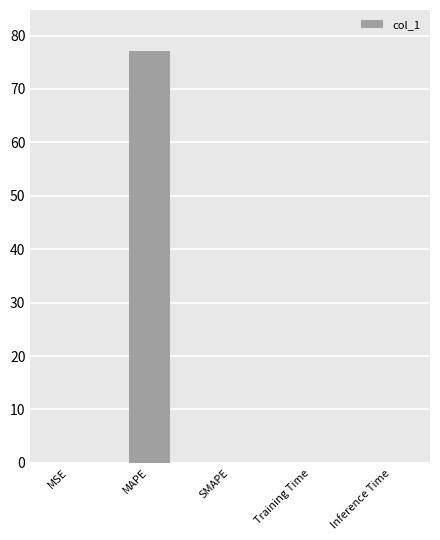

Which label corresponds to the largest value in the chart?

MAPE